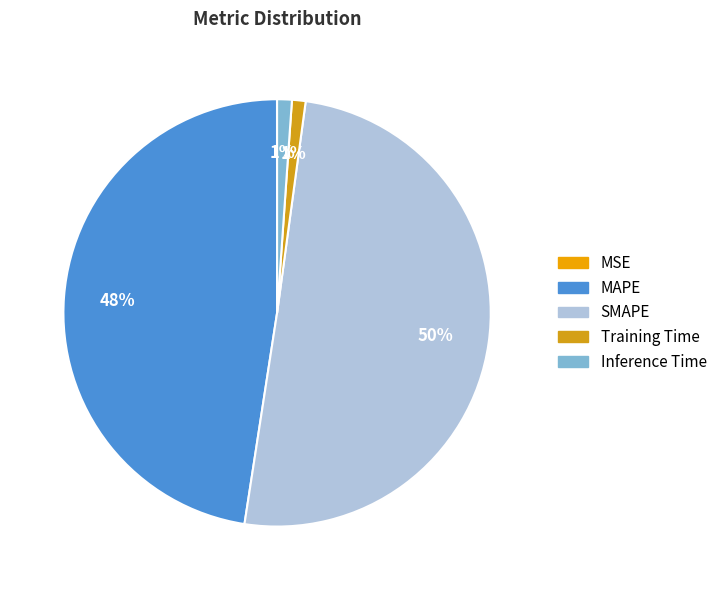

Rank the categories by value from highest to lowest.

SMAPE, MAPE, Inference Time, Training Time, MSE